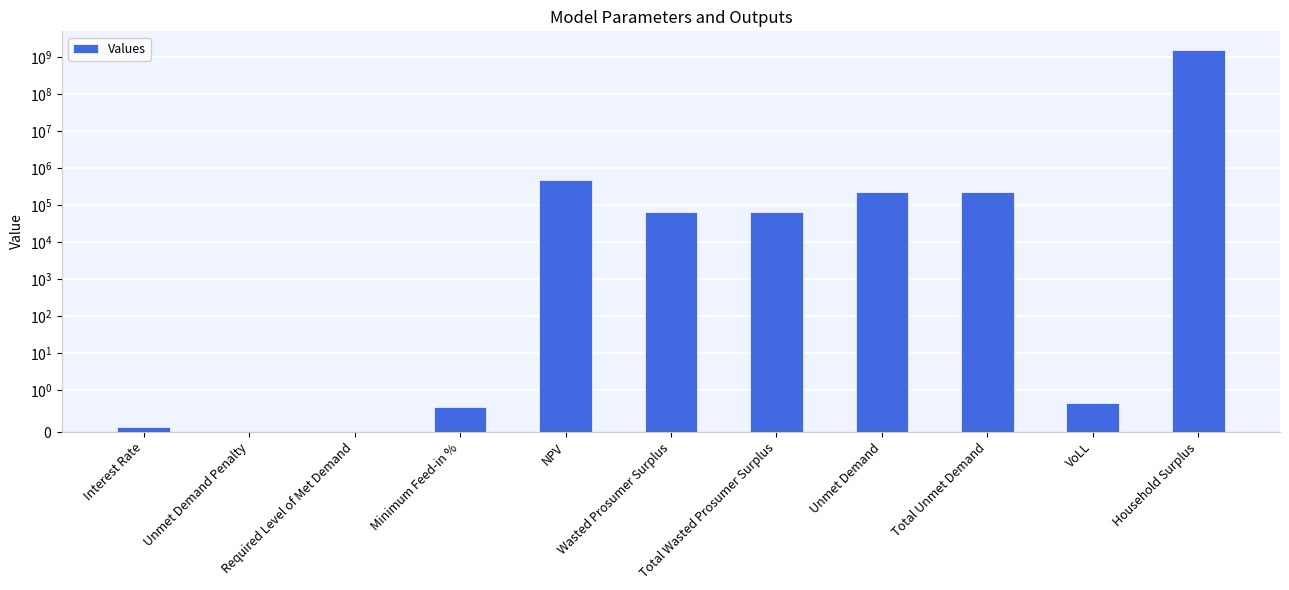

Reading right to left, extract all data points from this chart.

1490892521.8	0.7	227388.4	227388.4	64857.4	64857.4	470453.2	0.6	0.0	0.0	0.1